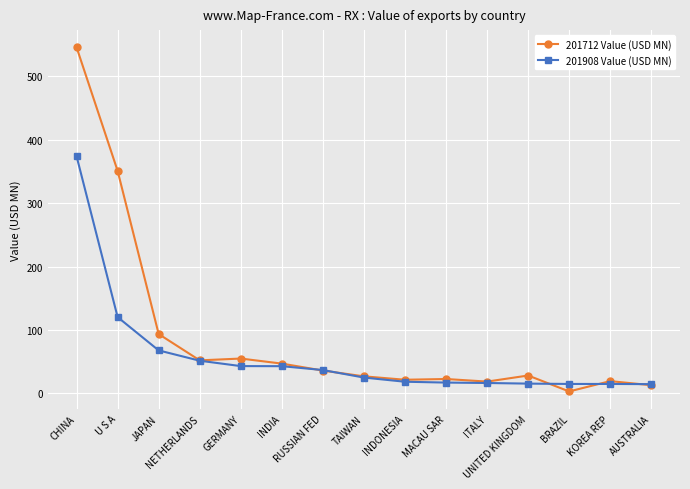

How many lines are shown in the chart?

2